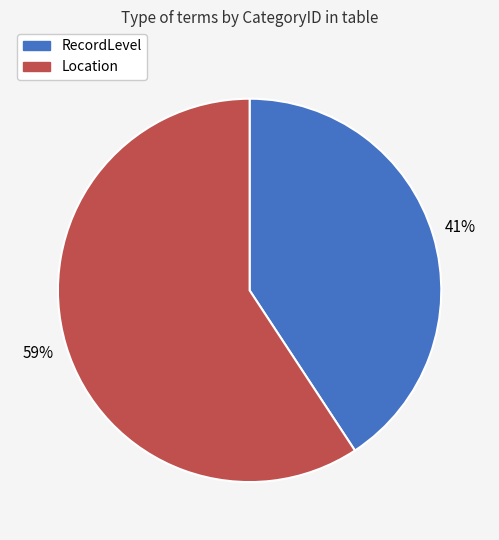

Is there any slice that represents more than half of the pie?

Yes